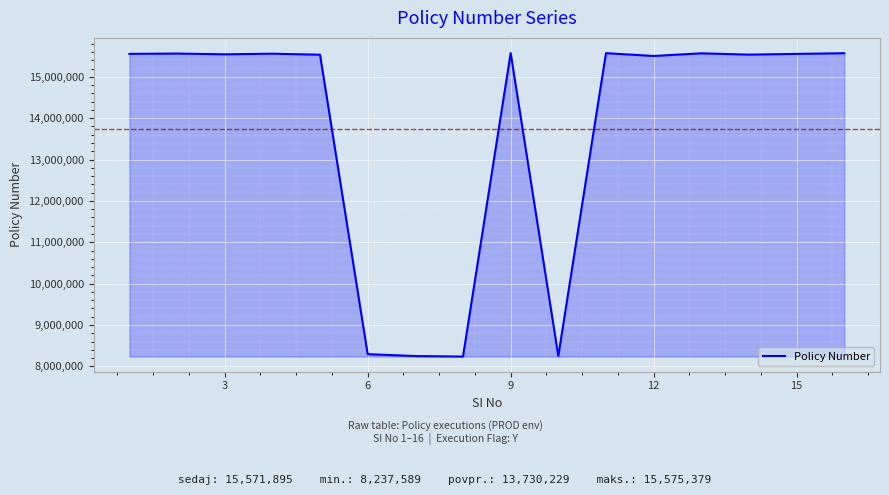

Does the chart have visible grid lines?

Yes